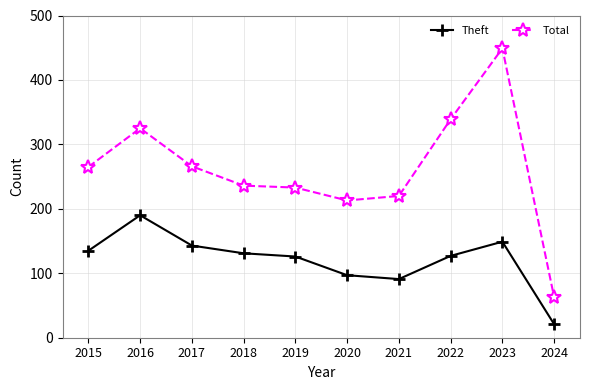

True or false: Theft and Total cross at least once.

False